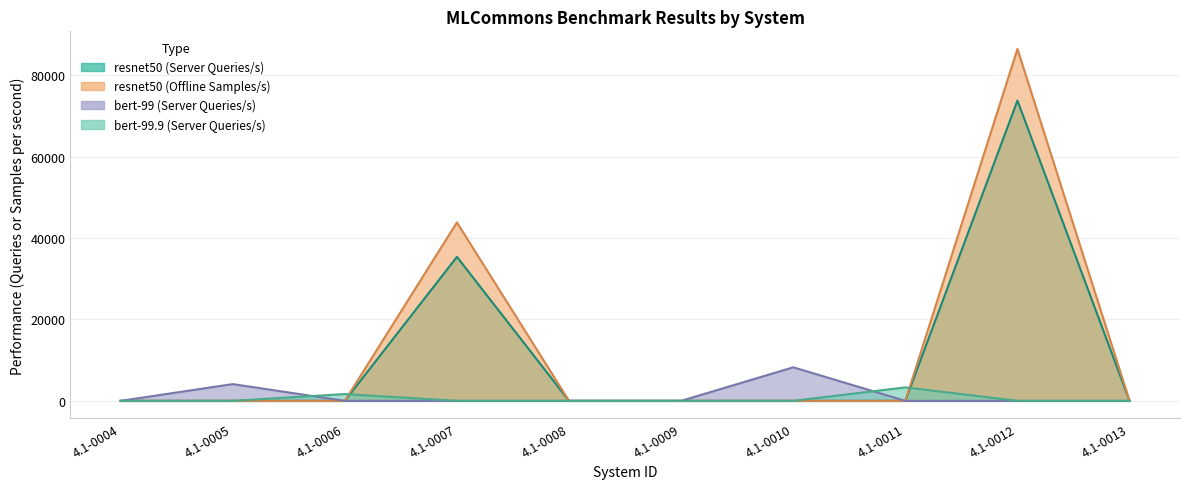

List the labels in order of bert-99 (Queries/s Server) value, largest first.

4.1-0010, 4.1-0005, 4.1-0004, 4.1-0006, 4.1-0007, 4.1-0008, 4.1-0009, 4.1-0011, 4.1-0012, 4.1-0013